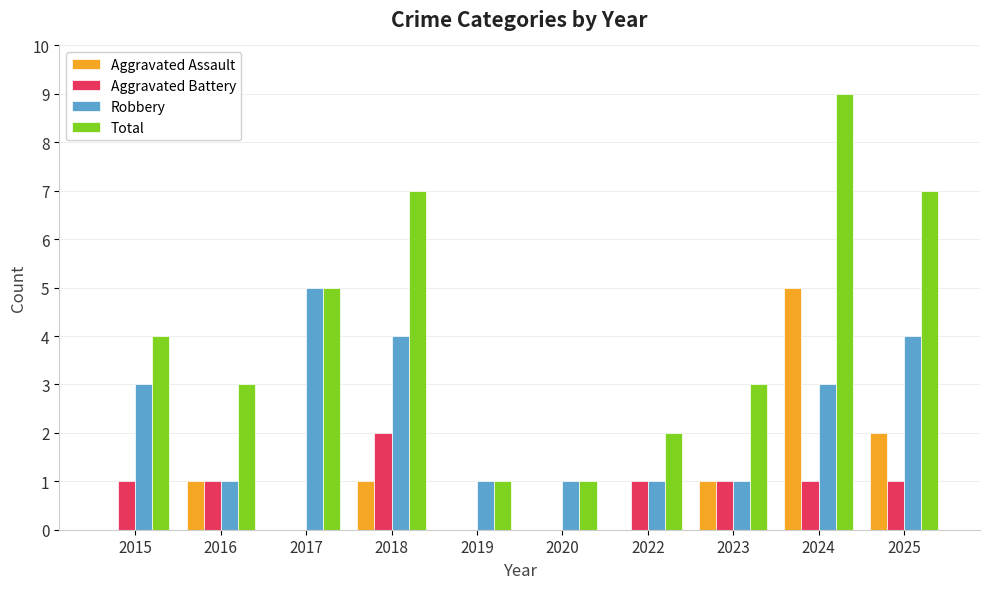

How many groups of bars are there?

10